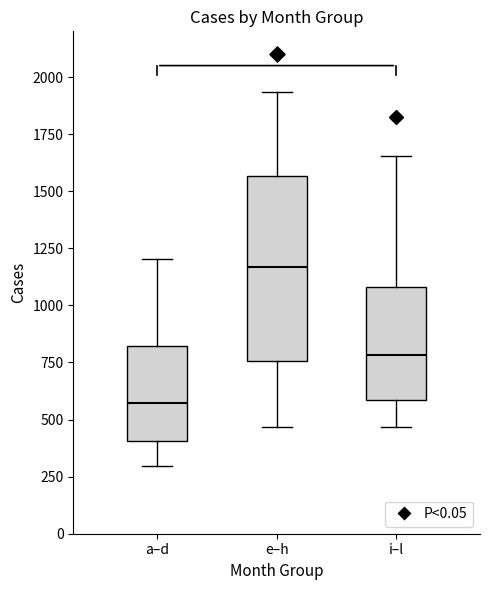

Which box has the highest median line?

e–h